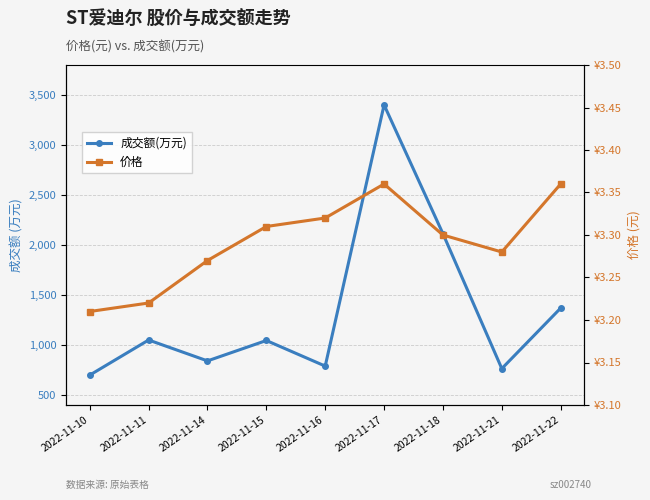

The value of 价格 at 2022-11-14 is 1.8. True or false?

False